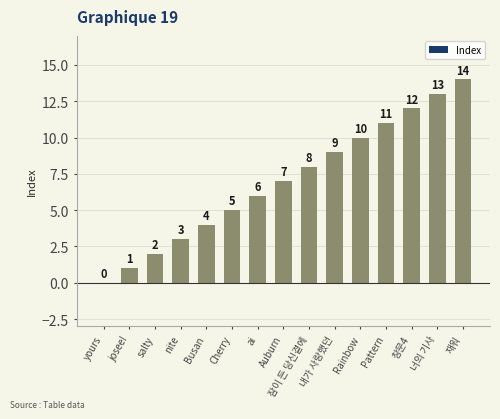

Where is the data nearest to the value 7?

Auburn